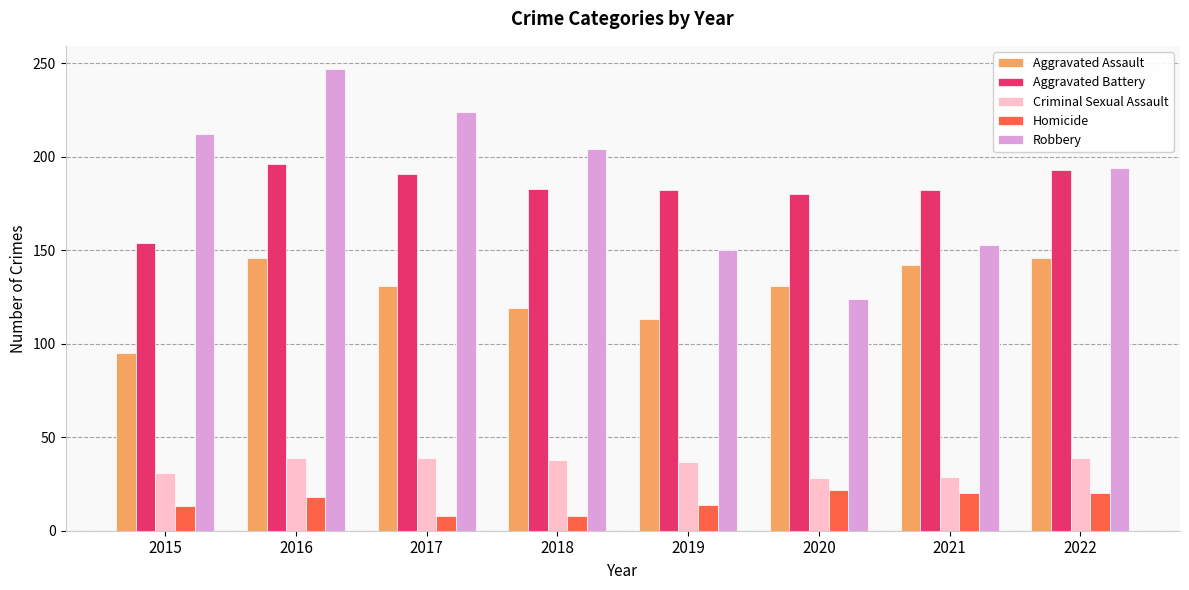

What is the value of the Aggravated Battery bar at the 3rd from the left?

191